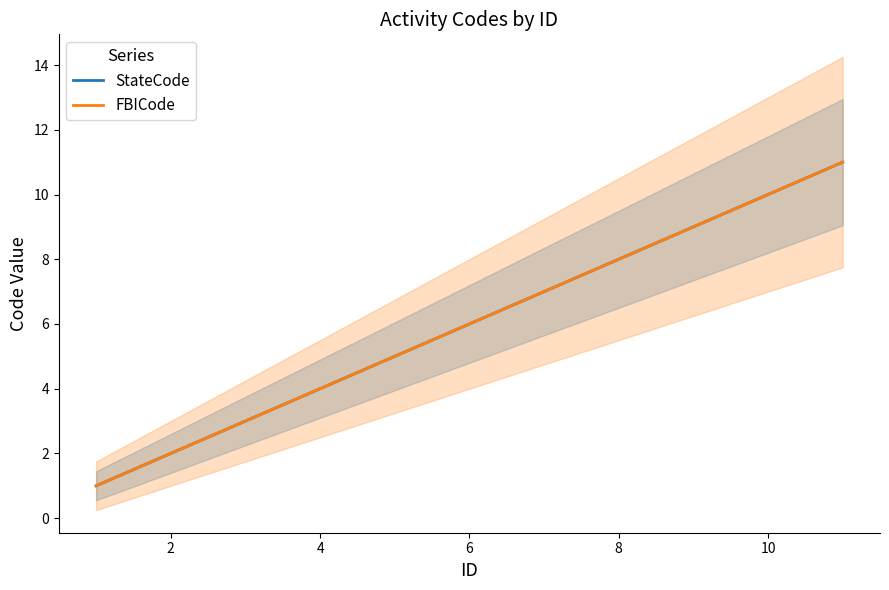

True or false: FBICode has more than 1 points higher than both neighbors.

False